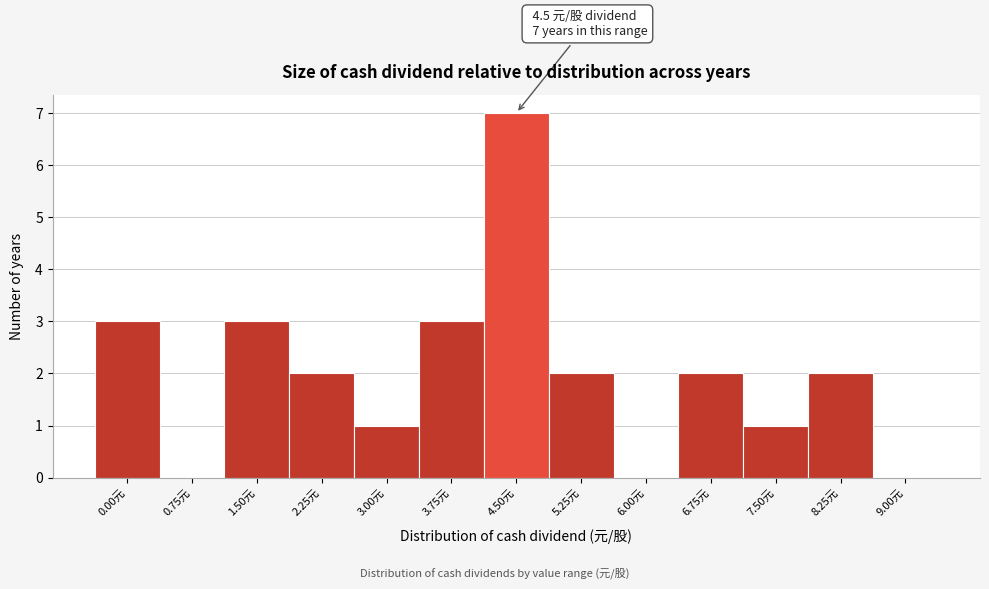

Reading left to right, extract all data points from this chart.

0.00元=3	0.75元=0	1.50元=3	2.25元=2	3.00元=1	3.75元=3	4.50元=7	5.25元=2	6.00元=0	6.75元=2	7.50元=1	8.25元=2	9.00元=0